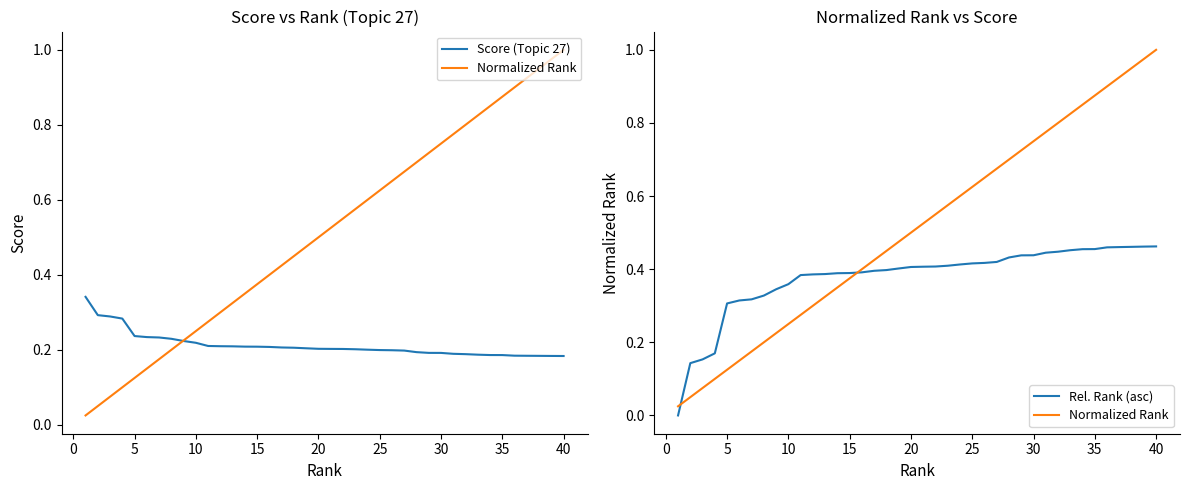

How many values in Rel. Rank (asc) are above zero?

39